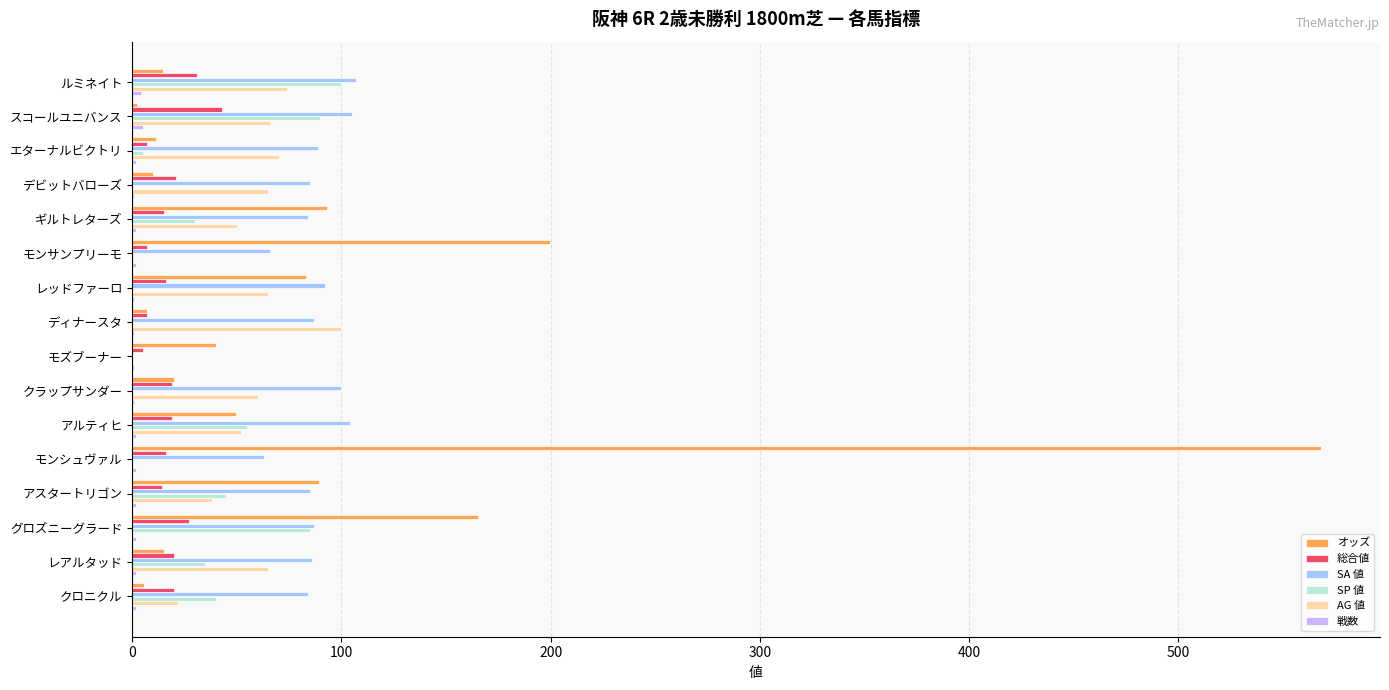

The value of SA 値 at スコールユニバンス is 160.9. True or false?

False